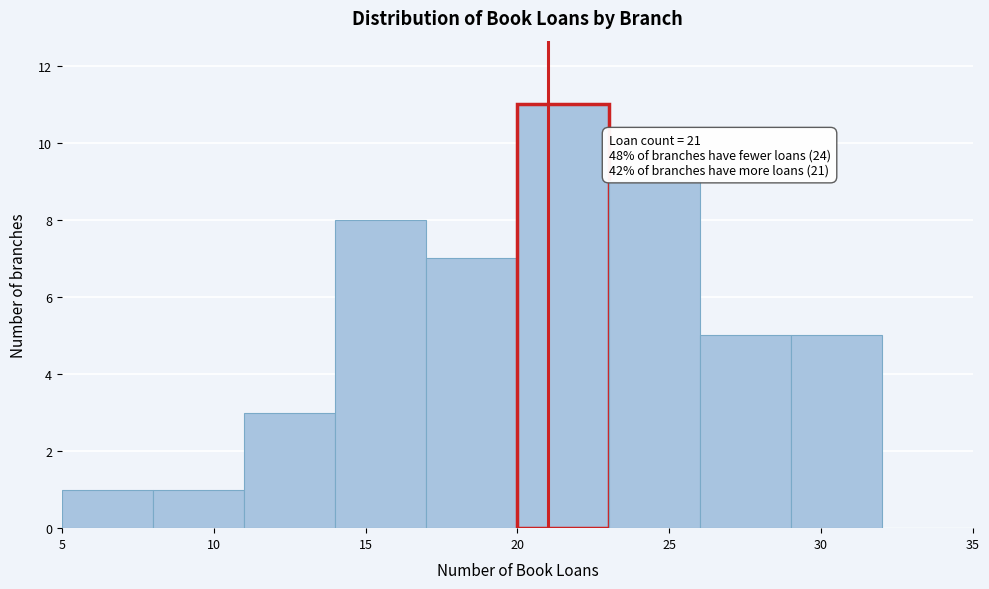

Over which range of the x-axis is the bar tallest?

20 to 23